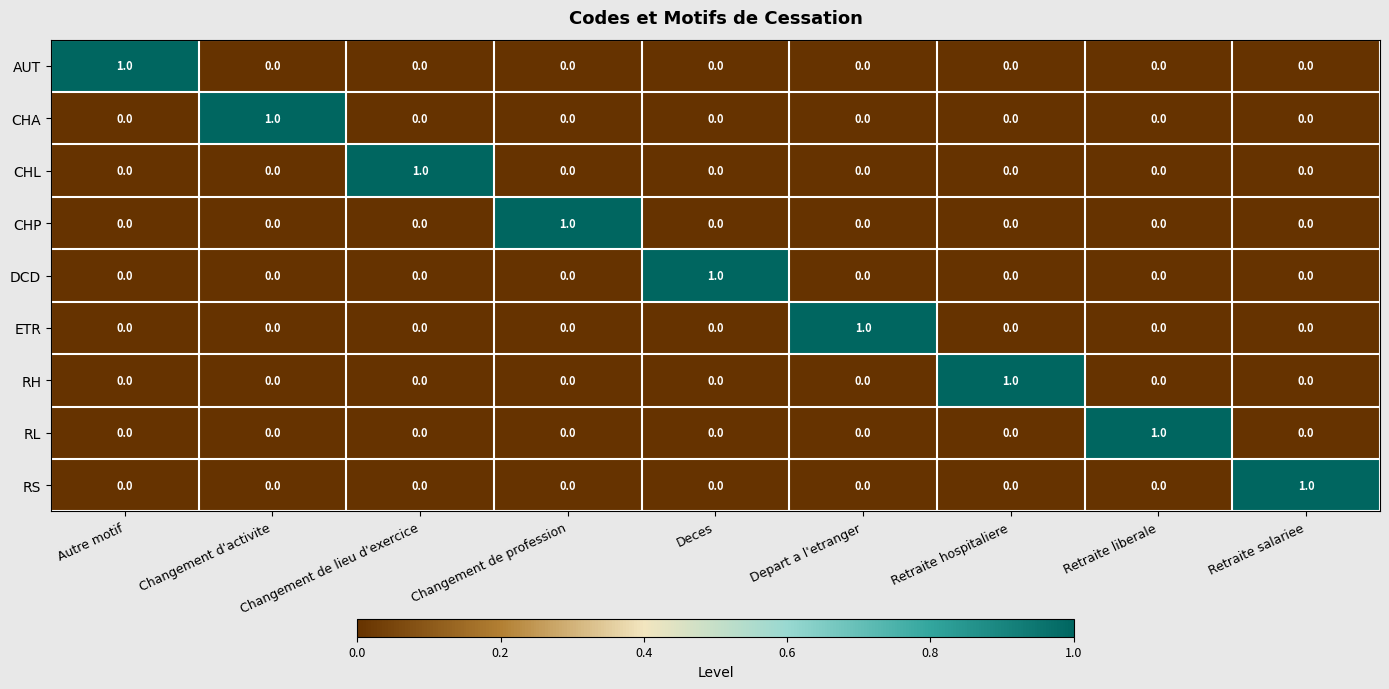

What is the greatest value displayed?

1